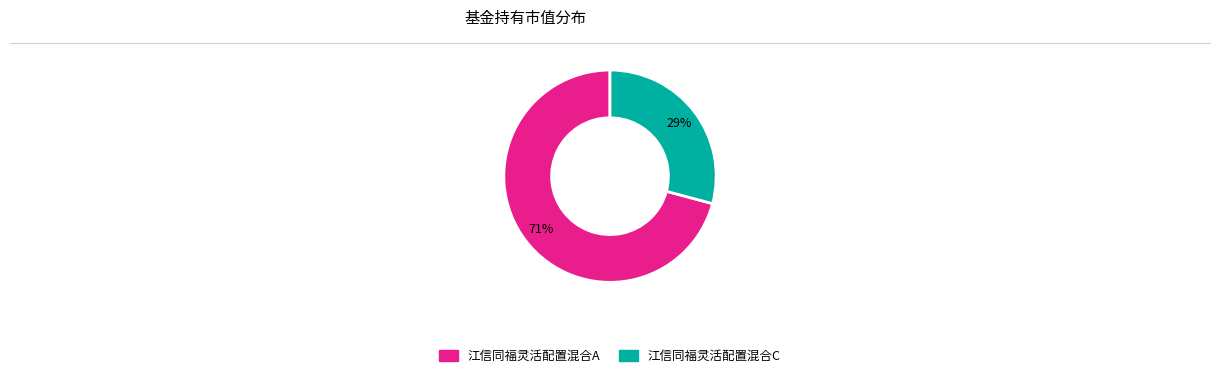

Which category has the biggest portion of the pie?

江信同福灵活配置混合A